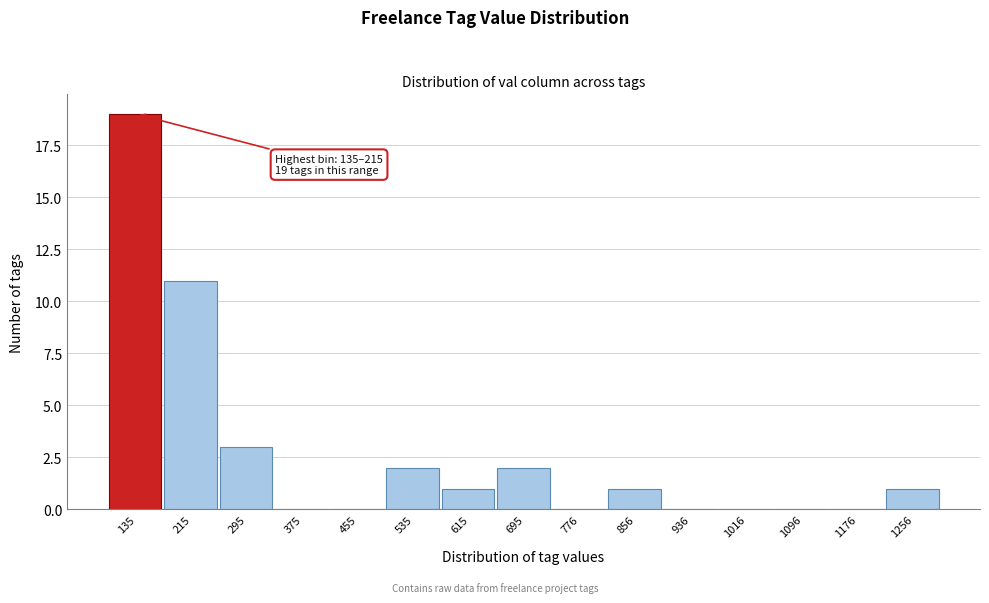

Reading left to right, extract all data points from this chart.

135=19	215=11	295=3	375=0	455=0	535=2	615=1	695=2	776=0	856=1	936=0	1016=0	1096=0	1176=0	1256=1